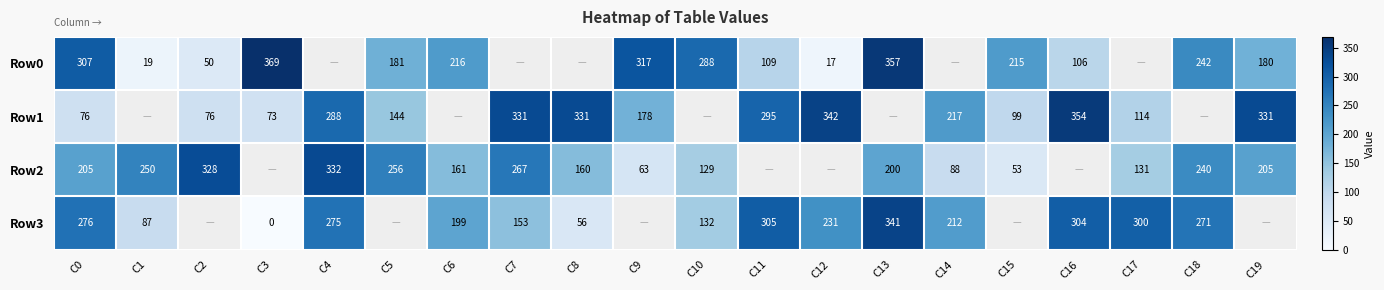

The Row3 series shows 271 at C18. True or false?

True